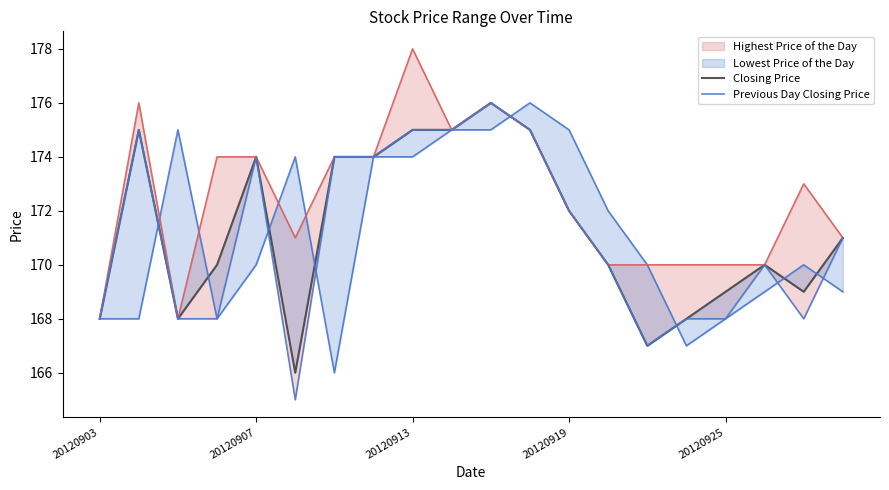

What is the total value across all series at 6?

340